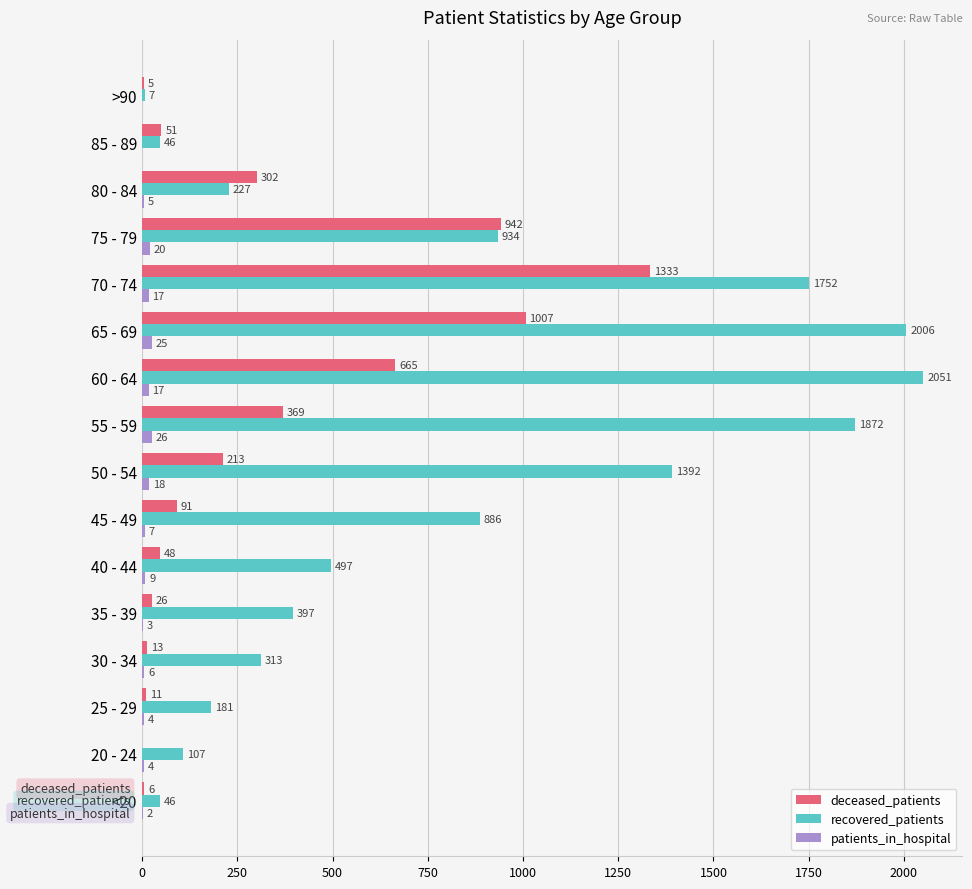

Which series changed the most between 55 - 59 and >90?

recovered_patients